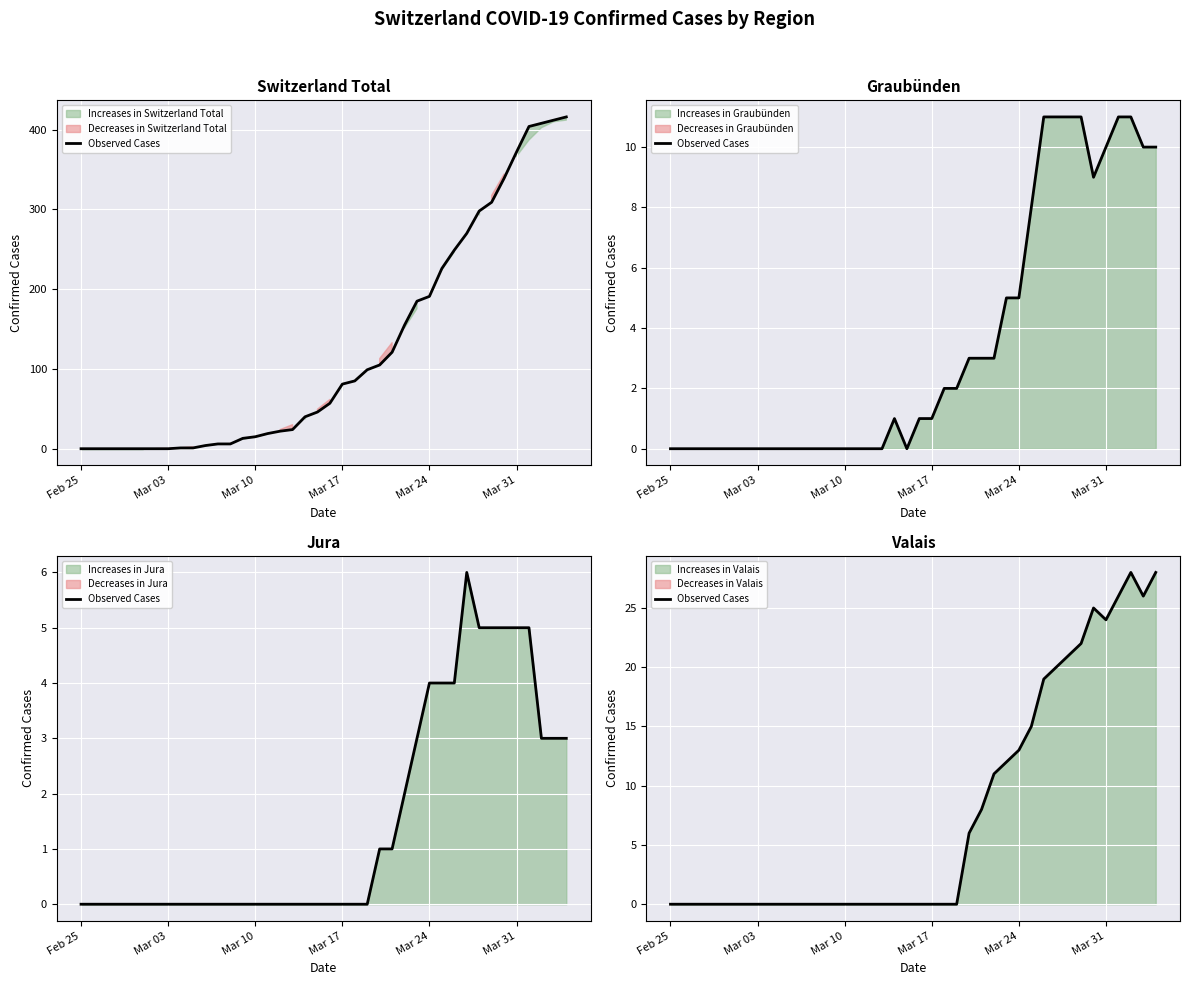

Is it true that the value at 39 is 15?

False